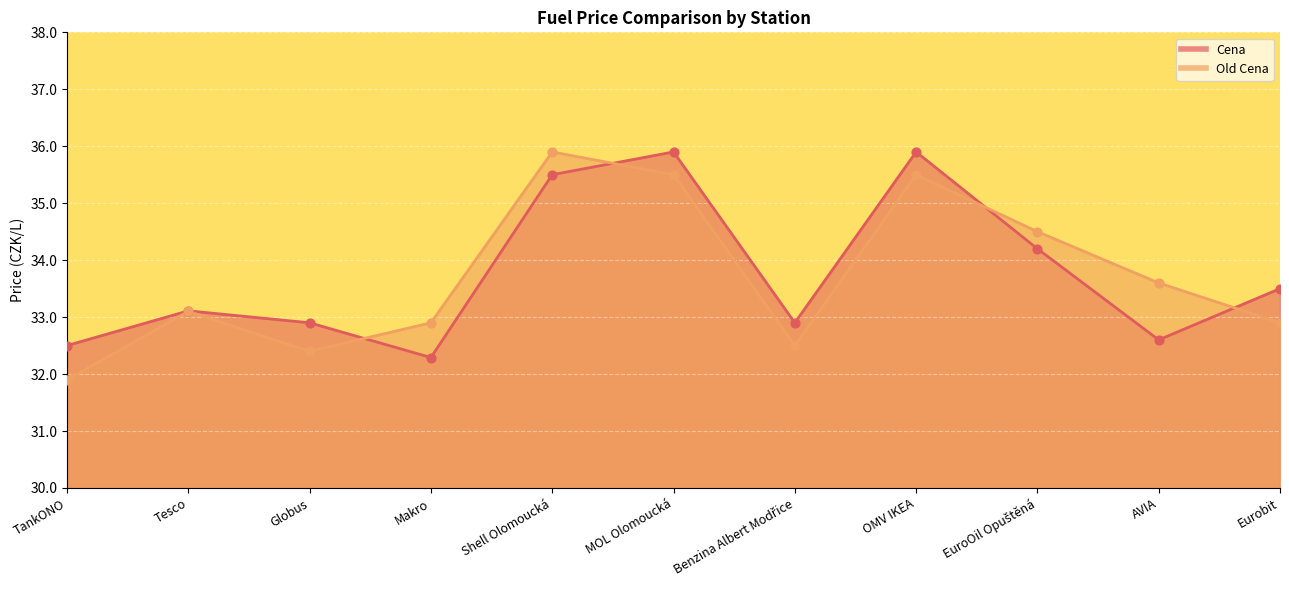

Which series contains the lowest Y value?

Old Cena